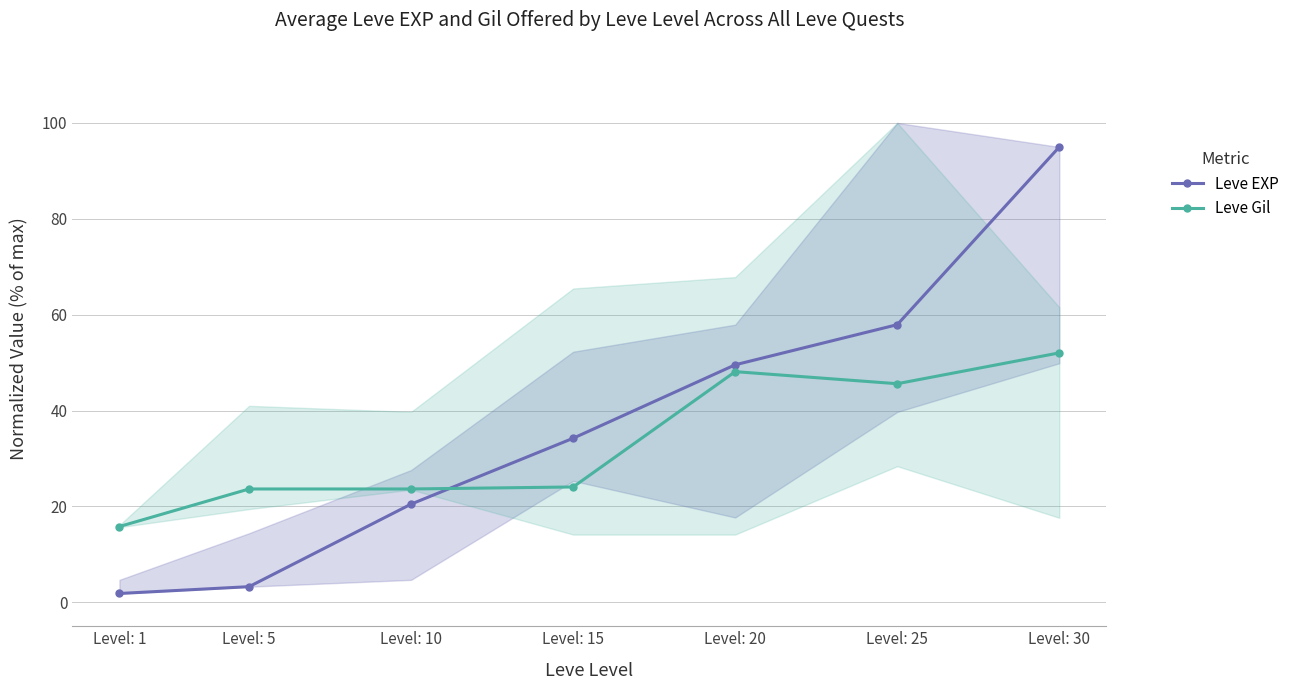

How many intersections are there between Leve EXP and Leve Gil?

1